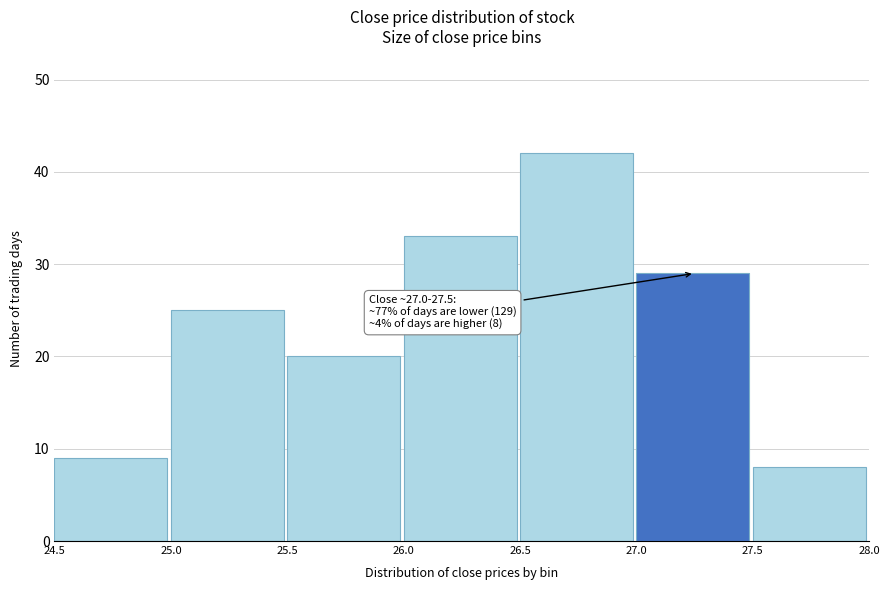

Which range on the x-axis has the tallest bar?

26.5 to 27.0